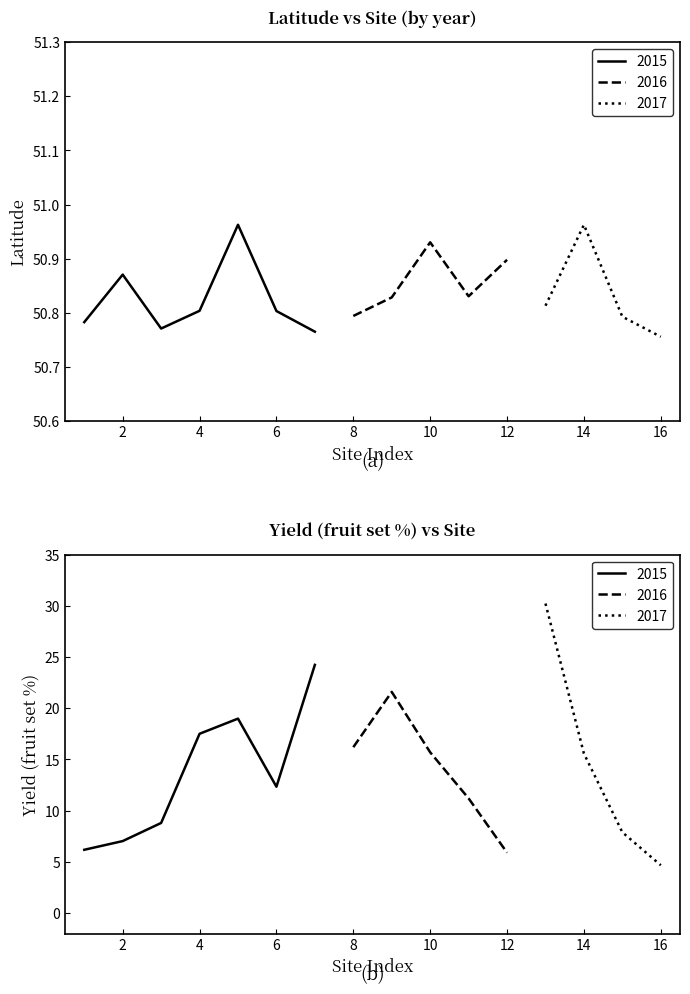

True or false: yield and latitude intersect in this chart.

False